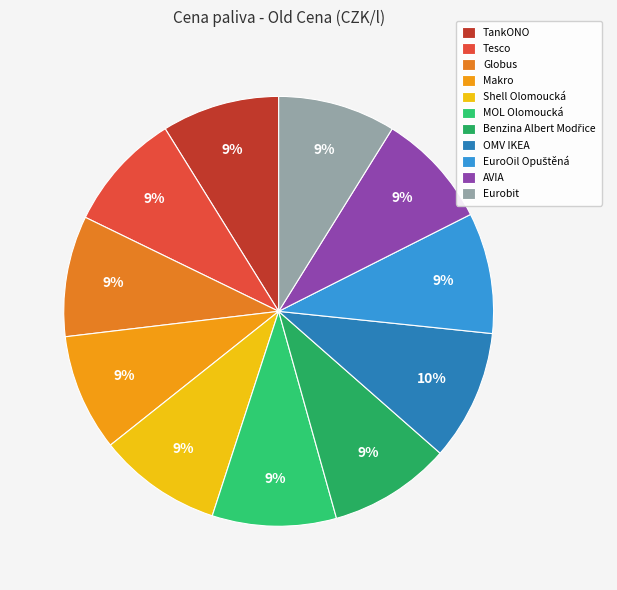

What is the total percentage of Shell Olomoucká and Eurobit?

18.2%